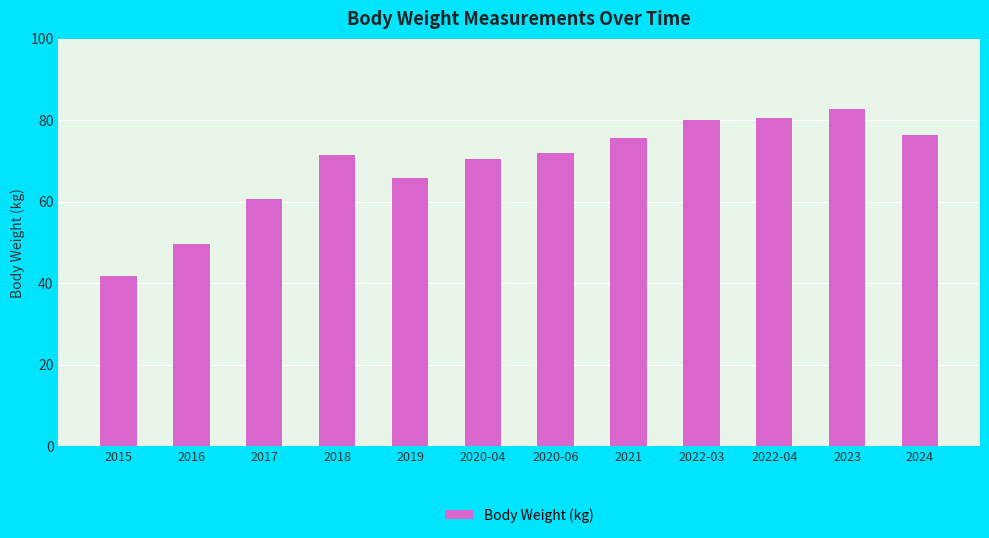

Which category has the lowest value across all series?

2015